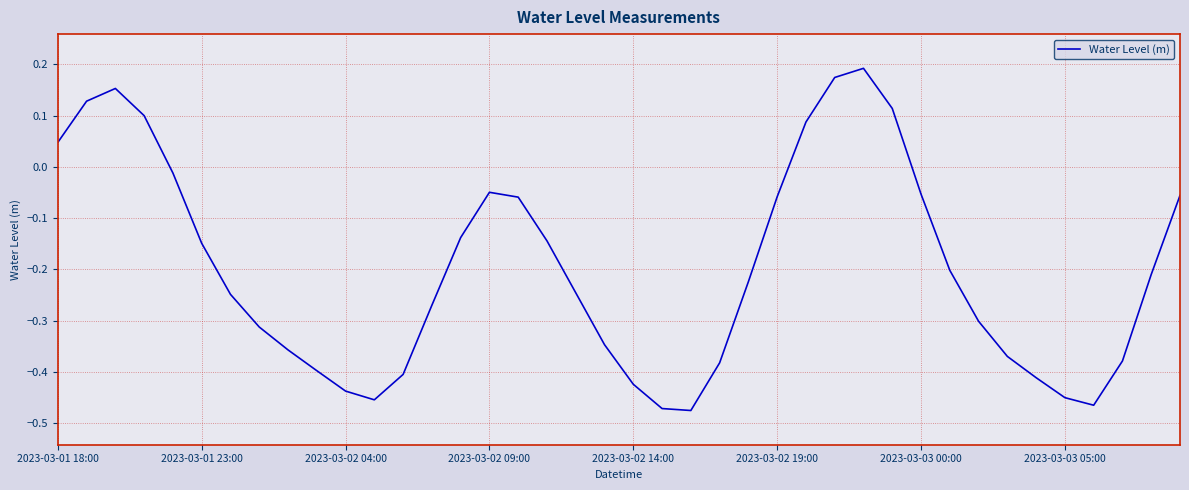

What is the difference between the maximum and minimum values?

0.7